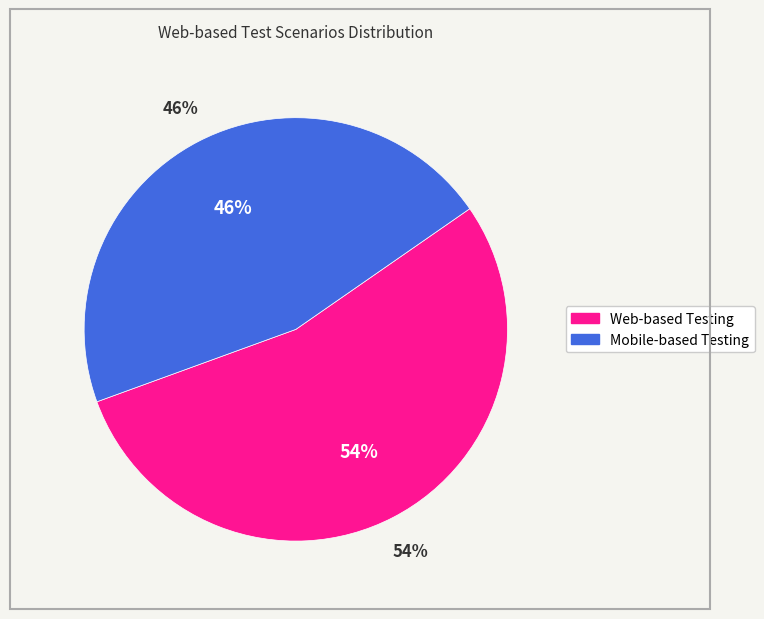

Which category has the biggest portion of the pie?

Web-based Testing